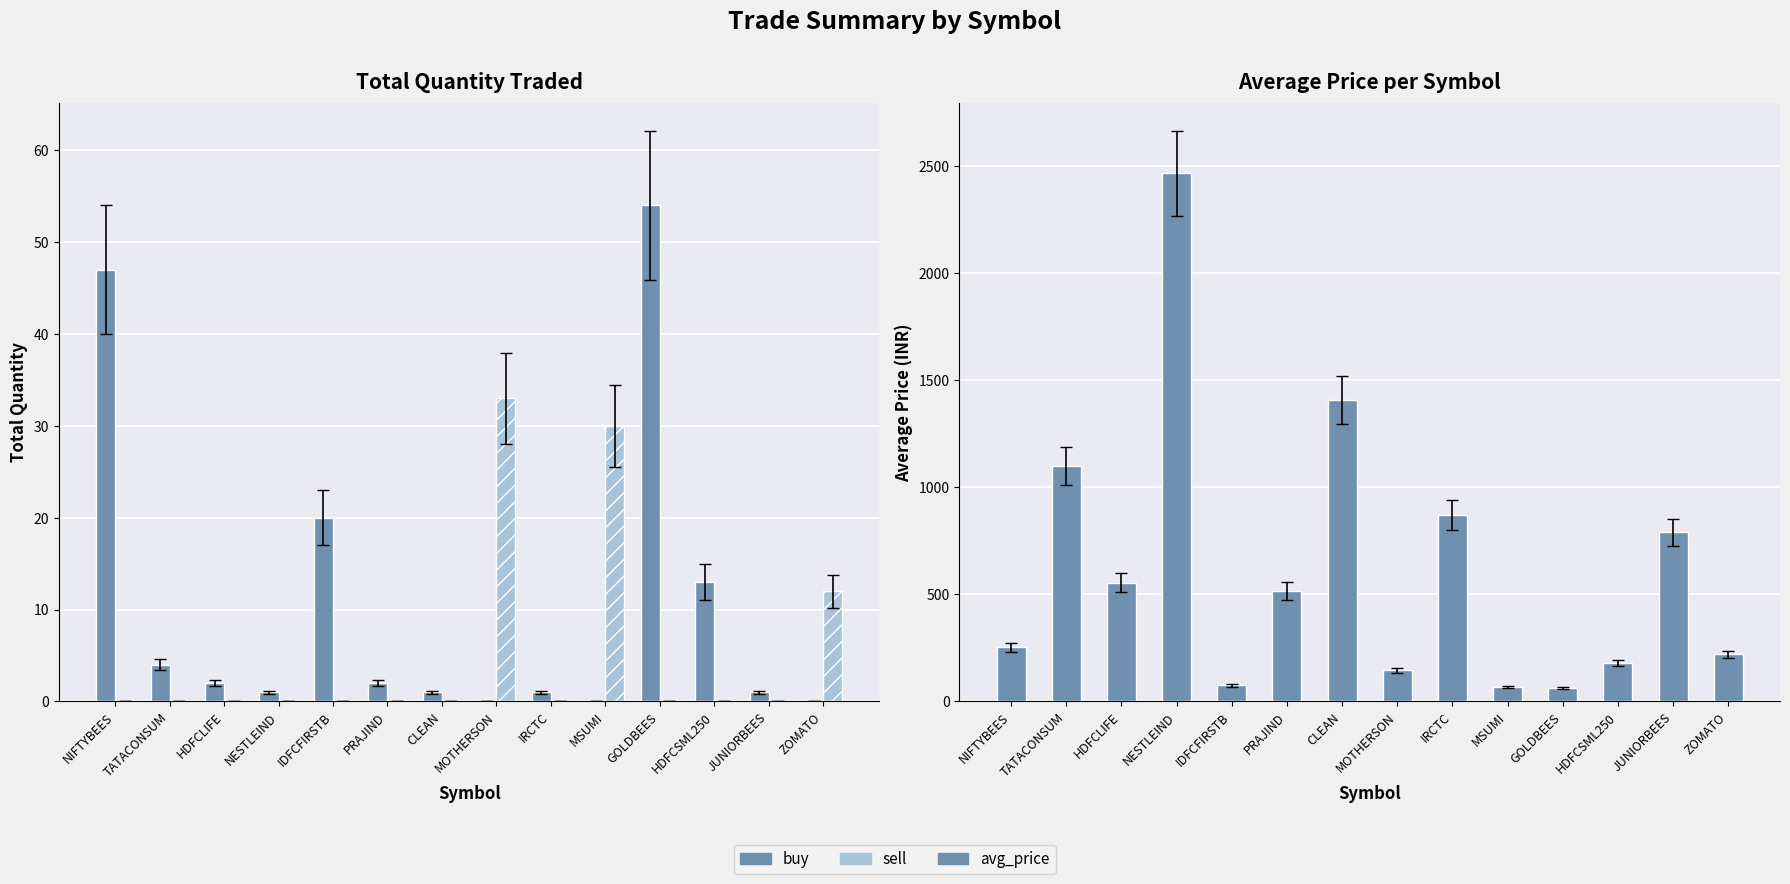

Reading right to left, what are all the values shown in this chart?

buy: 0.0	1.0	13.0	54.0	0.0	1.0	0.0	1.0	2.0	20.0	1.0	2.0	4.0	47.0
sell: 12.0	0.0	0.0	0.0	30.0	0.0	33.0	0.0	0.0	0.0	0.0	0.0	0.0	0.0
avg_price: 220.2	789.5	177.9	61.5	67.2	870.6	144.7	1409.0	516.1	74.5	2467.9	554.9	1098.8	252.5